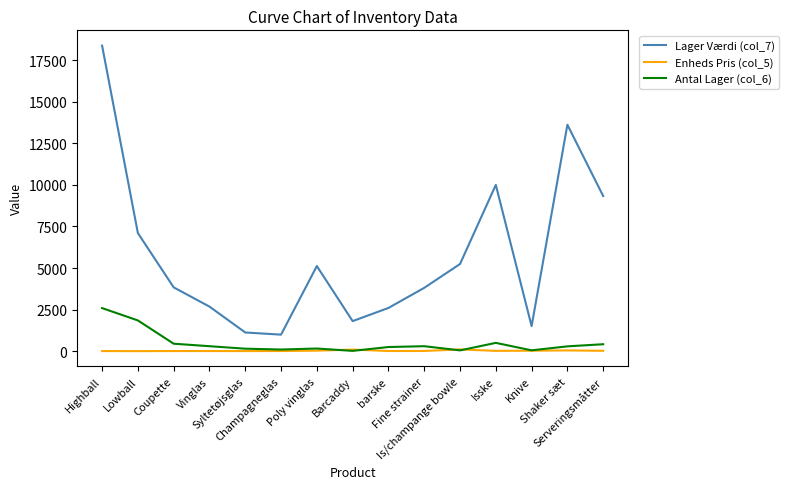

Does the chart display data point markers on the line(s)?

No